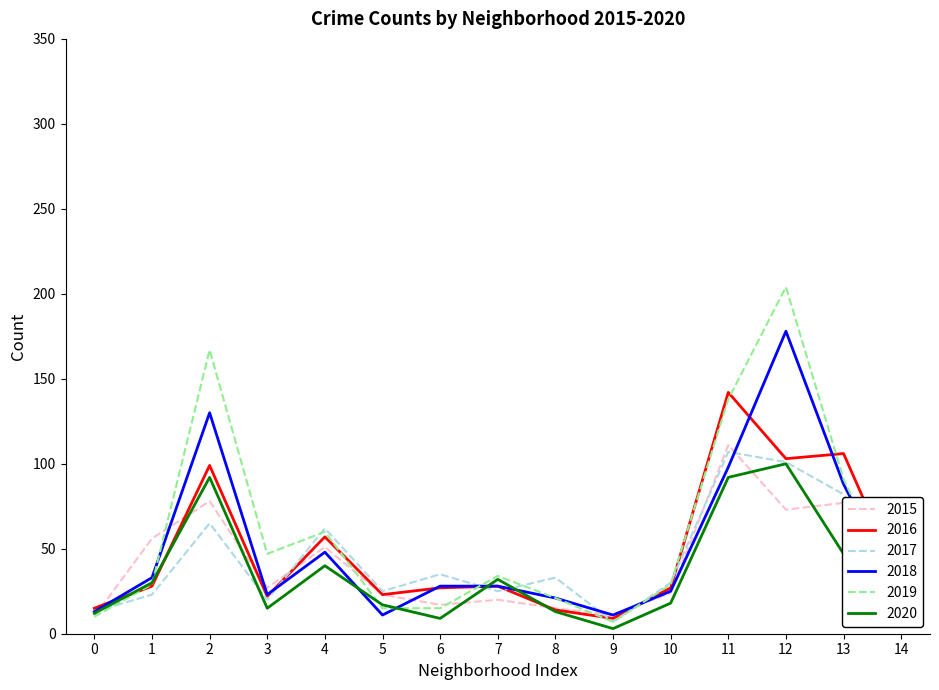

How many lines are shown in the chart?

6